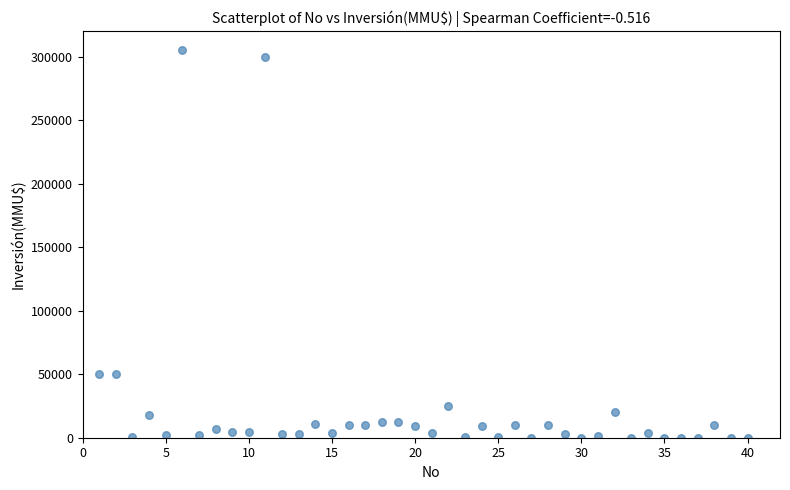

What is the range of Y values (max minus min)?

305000